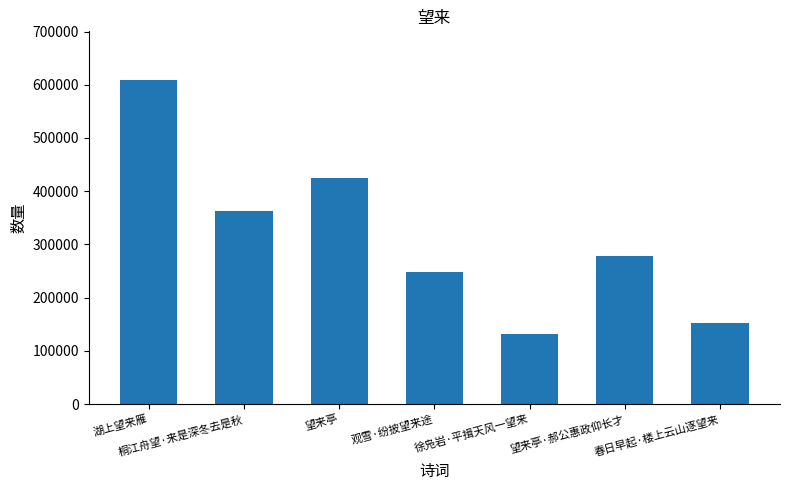

What is the difference between the maximum and minimum values?

478220